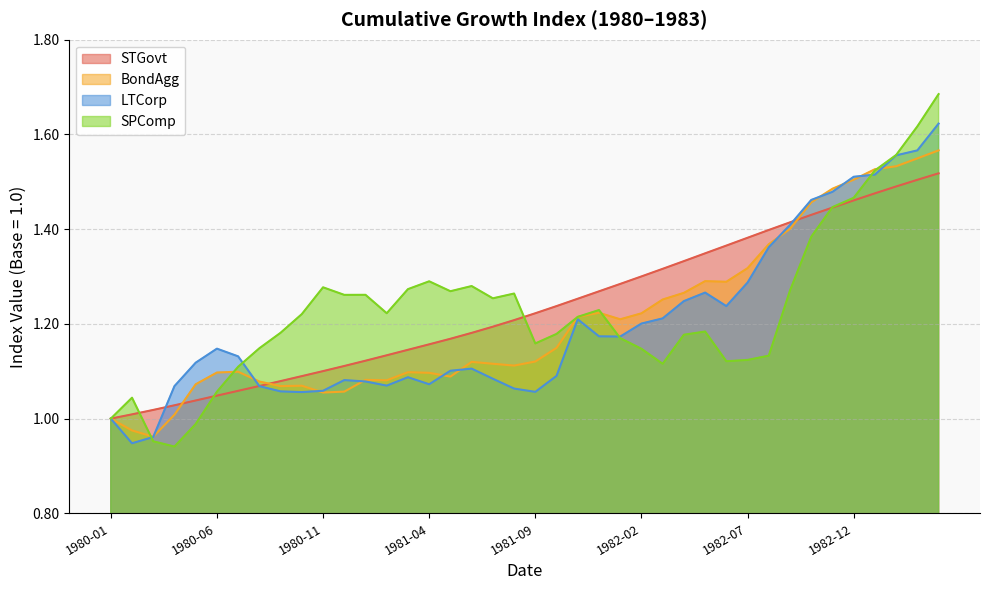

At 1982-02, list the series in order from smallest to largest.

SPComp, LTCorp, BondAgg, STGovt